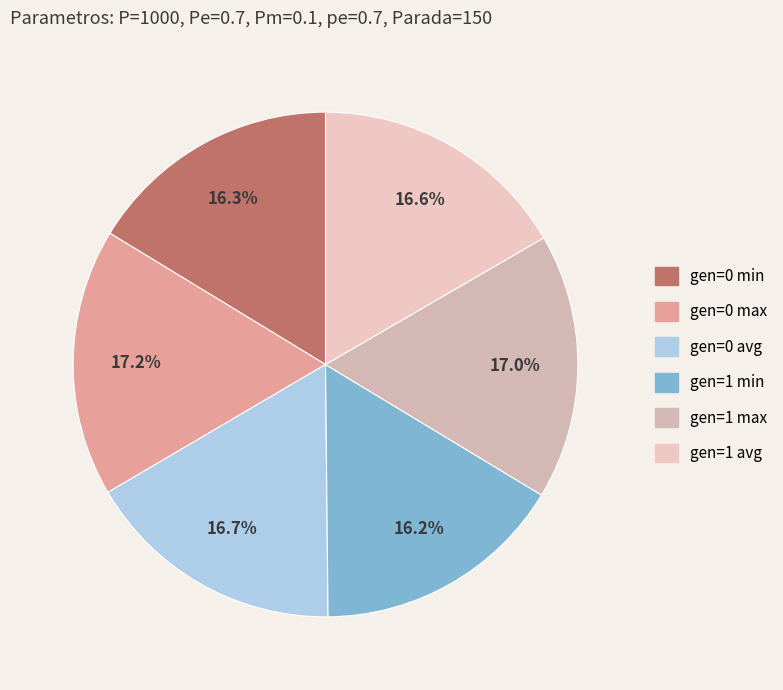

Is there a majority slice in this chart?

No